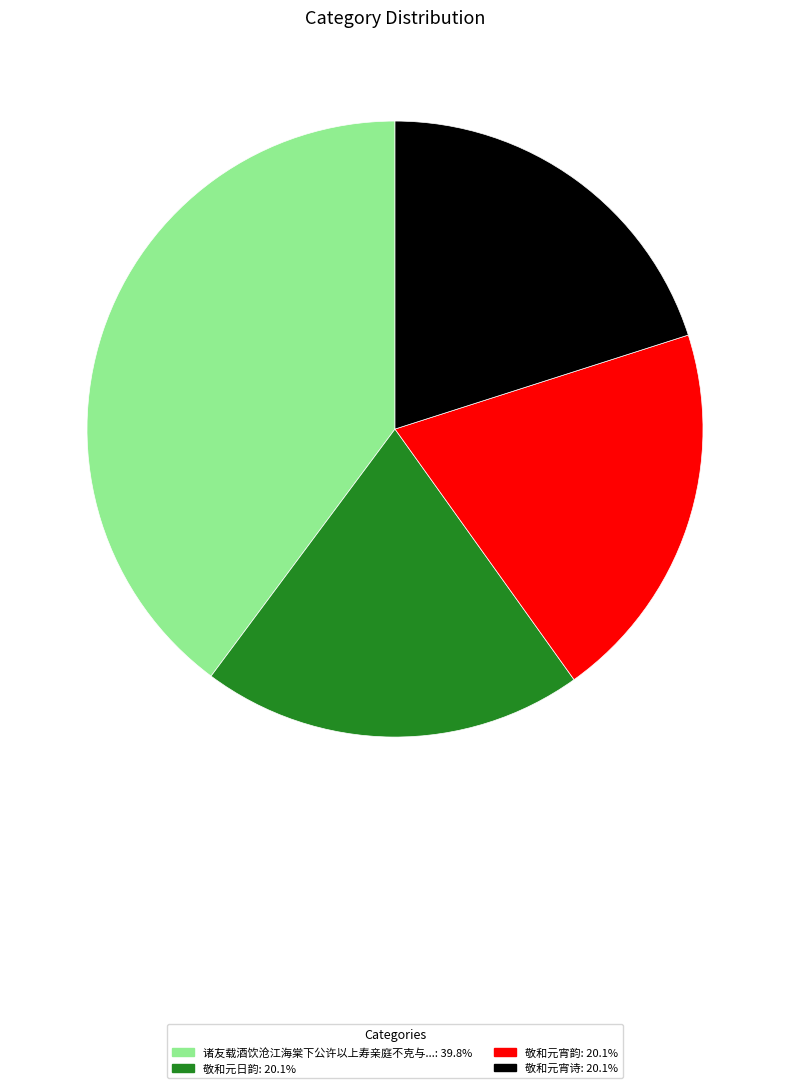

Is there a majority slice in this chart?

No